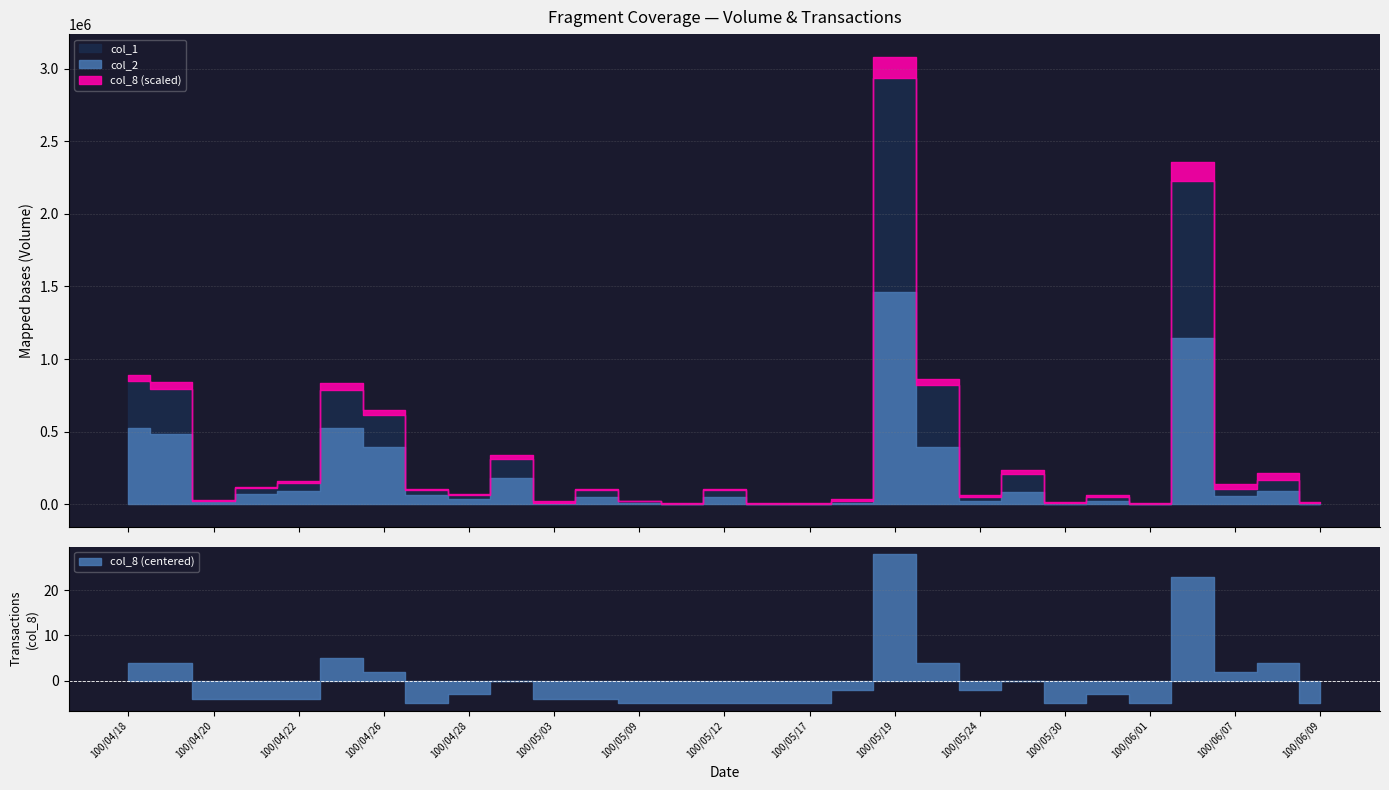

Does the chart have visible grid lines?

Yes